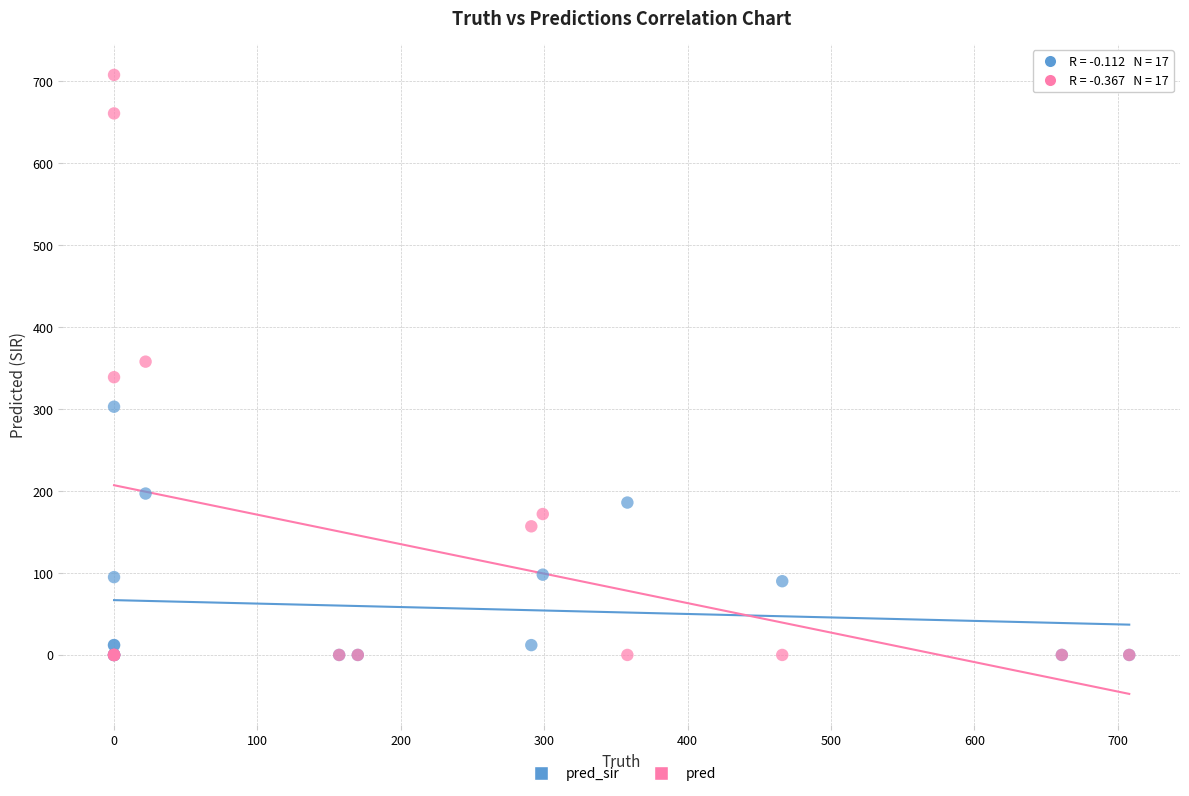

Which series has the widest spread of Y values?

pred